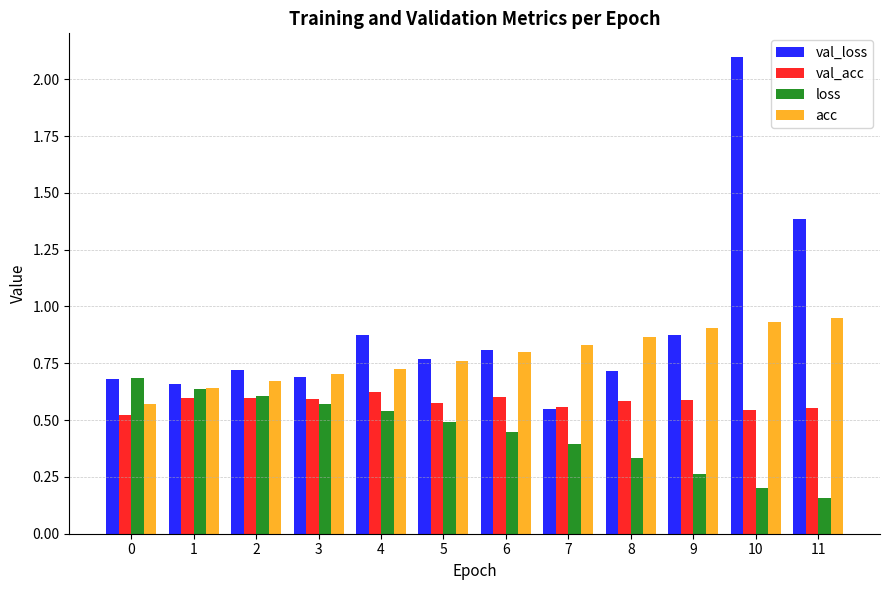

List the series in order of their overall mean, highest first.

val_loss, acc, val_acc, loss